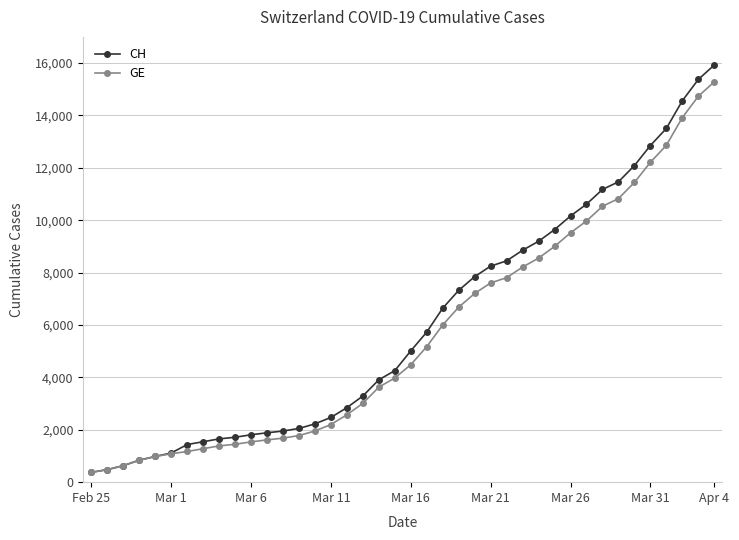

What is the value of the CH point at the 13th from the left?

1952